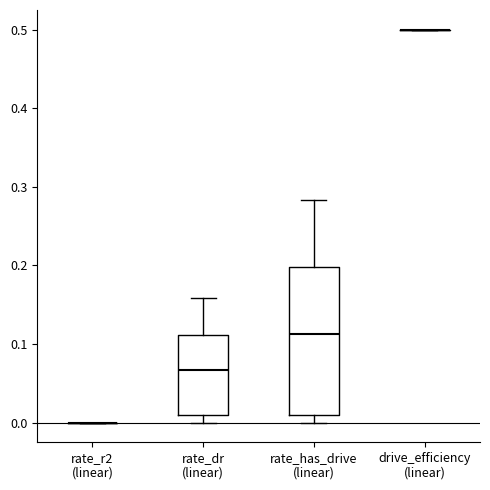

Reading left to right, read every box against the y-axis: the position of its median line, the range the box covers, and the ends of its whiskers. The values are not printed on the chart, so give them approximately, as read against the axis.

rate_r2 (linear): box collapsed to a line at 0.00, whiskers 0.00 to 0.00
rate_dr (linear): median 0.07, box 0.01 to 0.11, whiskers 0.00 to 0.16
rate_has_drive (linear): median 0.11, box 0.01 to 0.20, whiskers 0.00 to 0.28
drive_efficiency (linear): box collapsed to a line at 0.50, whiskers 0.50 to 0.50